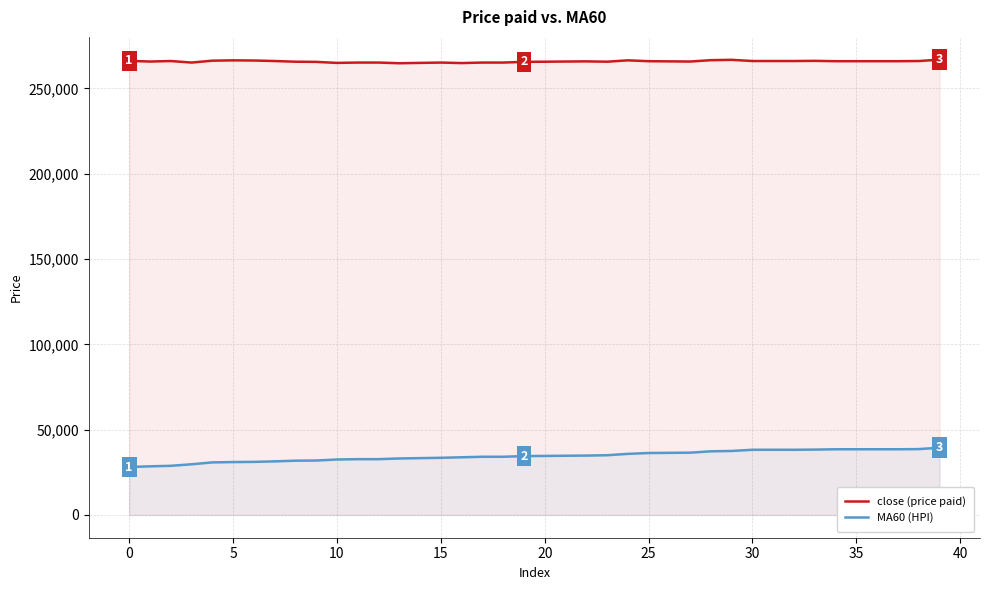

How many distinct data groups are displayed?

2